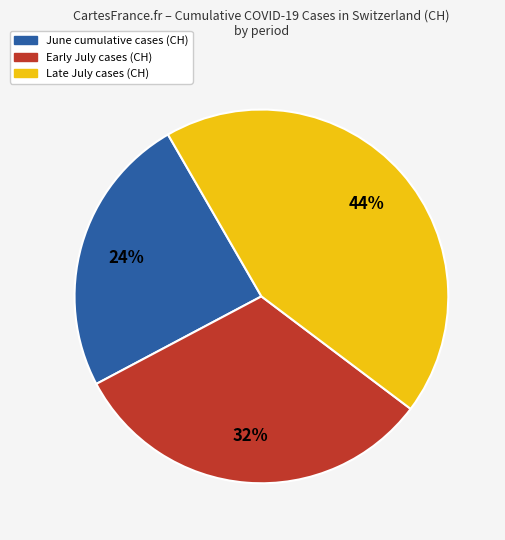

To the nearest percent, what is the average slice percentage?

33%